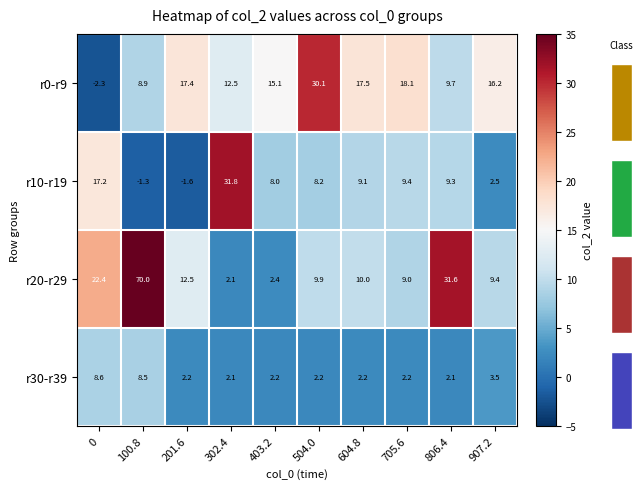

What is the difference between the maximum and second lowest values in the r30-r39 series?

6.5